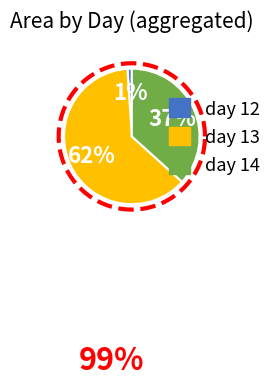

Is it true that 12 is 11% of the pie?

False